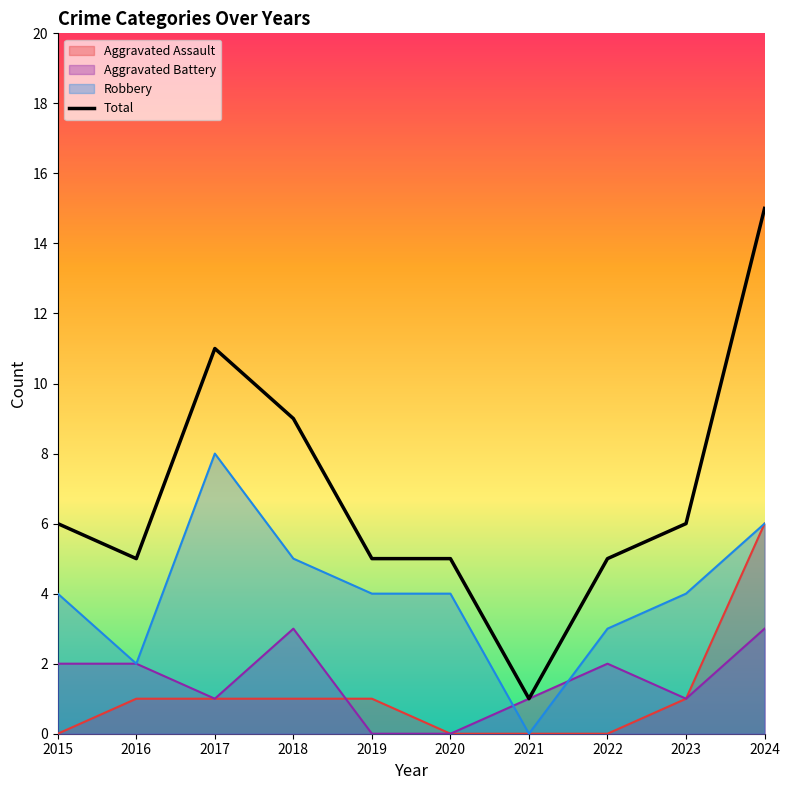

What is the value of the Aggravated Assault point at the 4th from the left?

1